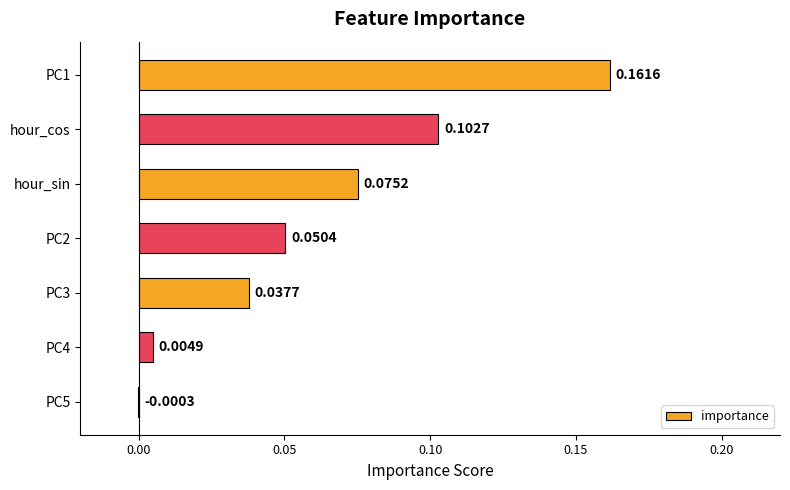

What is the sum of all values?

0.4